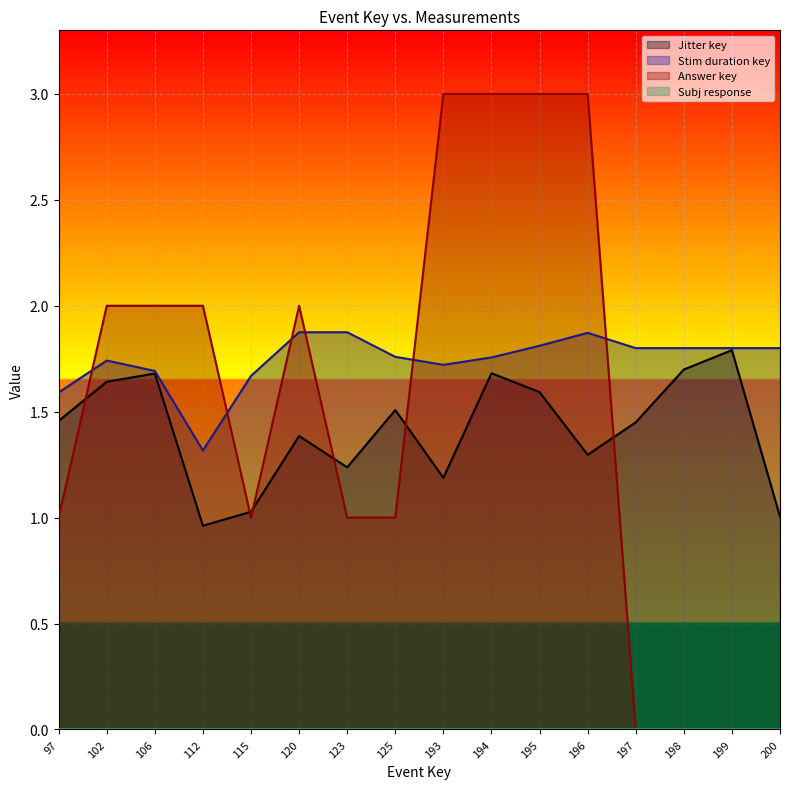

Which category has the highest value in the Jitter key series?

199